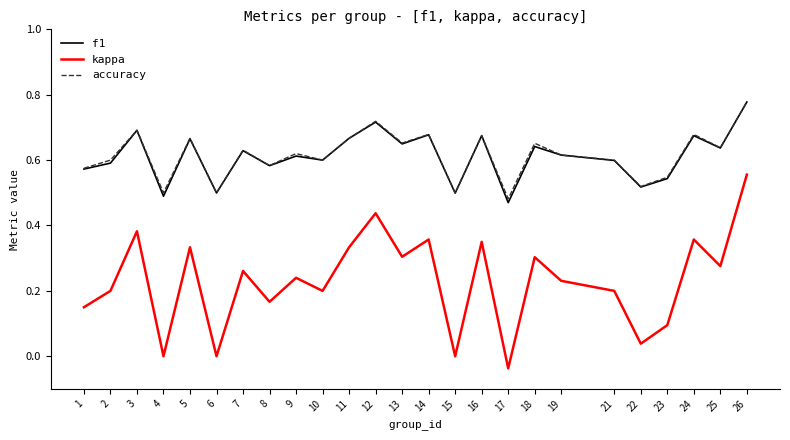

Is it true that accuracy equals 0.6 at 21?

True